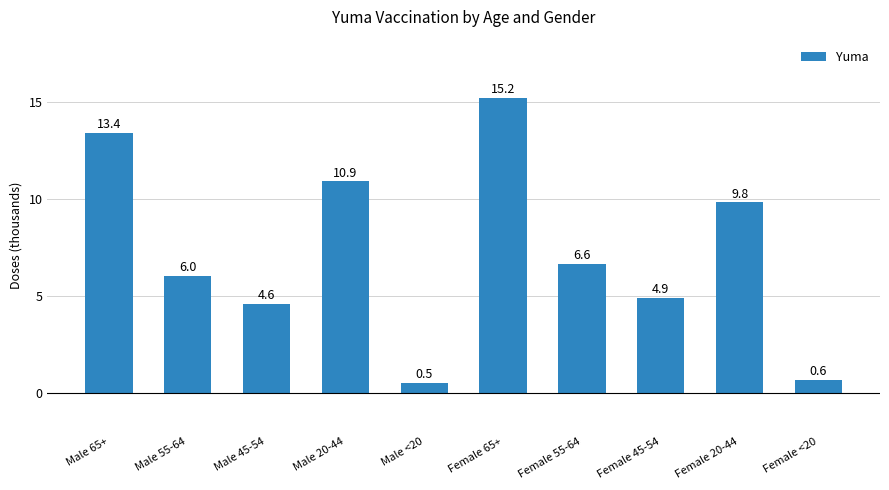

How many data points does each series have?

10